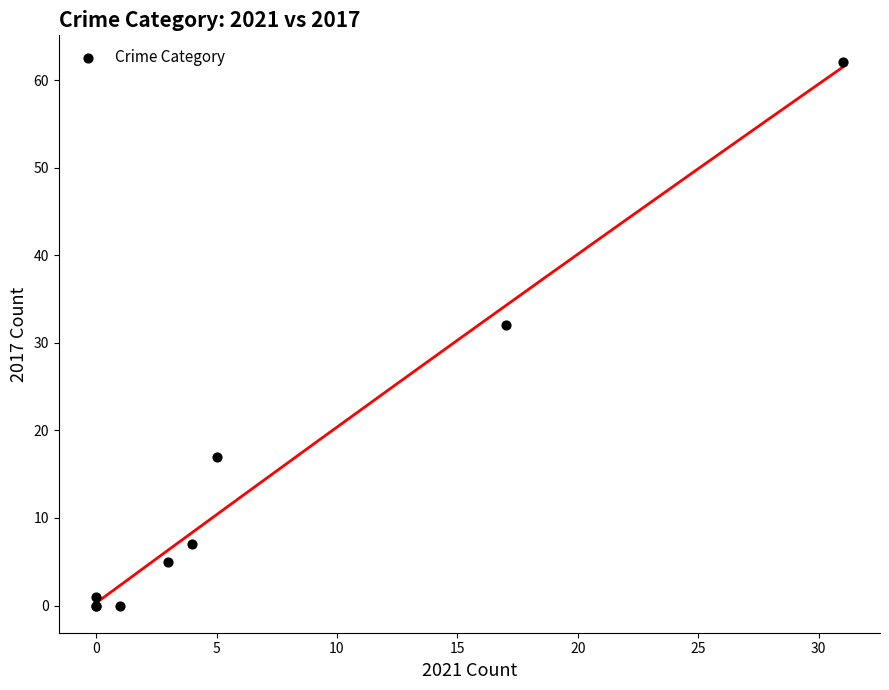

What Y value in the scatter plot is closest to 31?

32